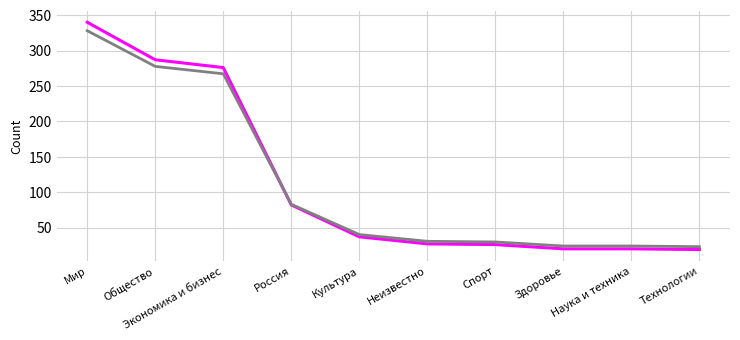

What is the maximum value shown in the chart?

340.0